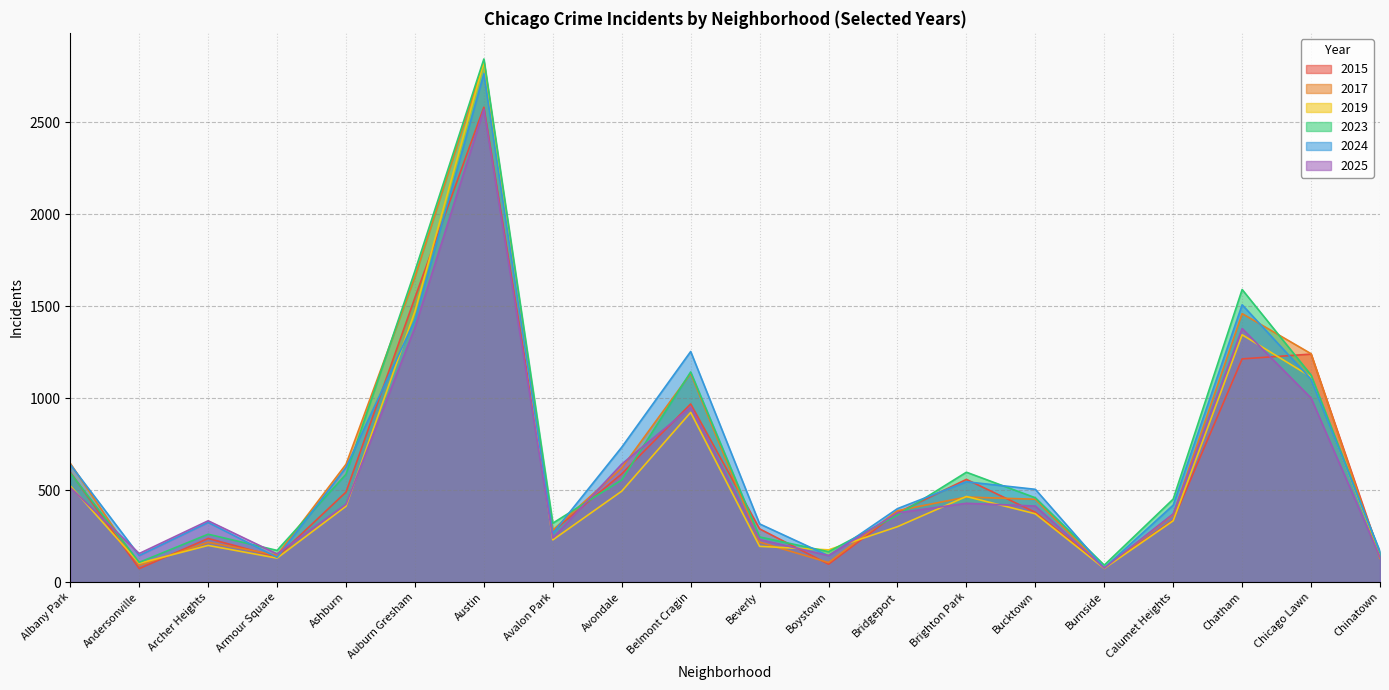

How many lines are shown in the chart?

6